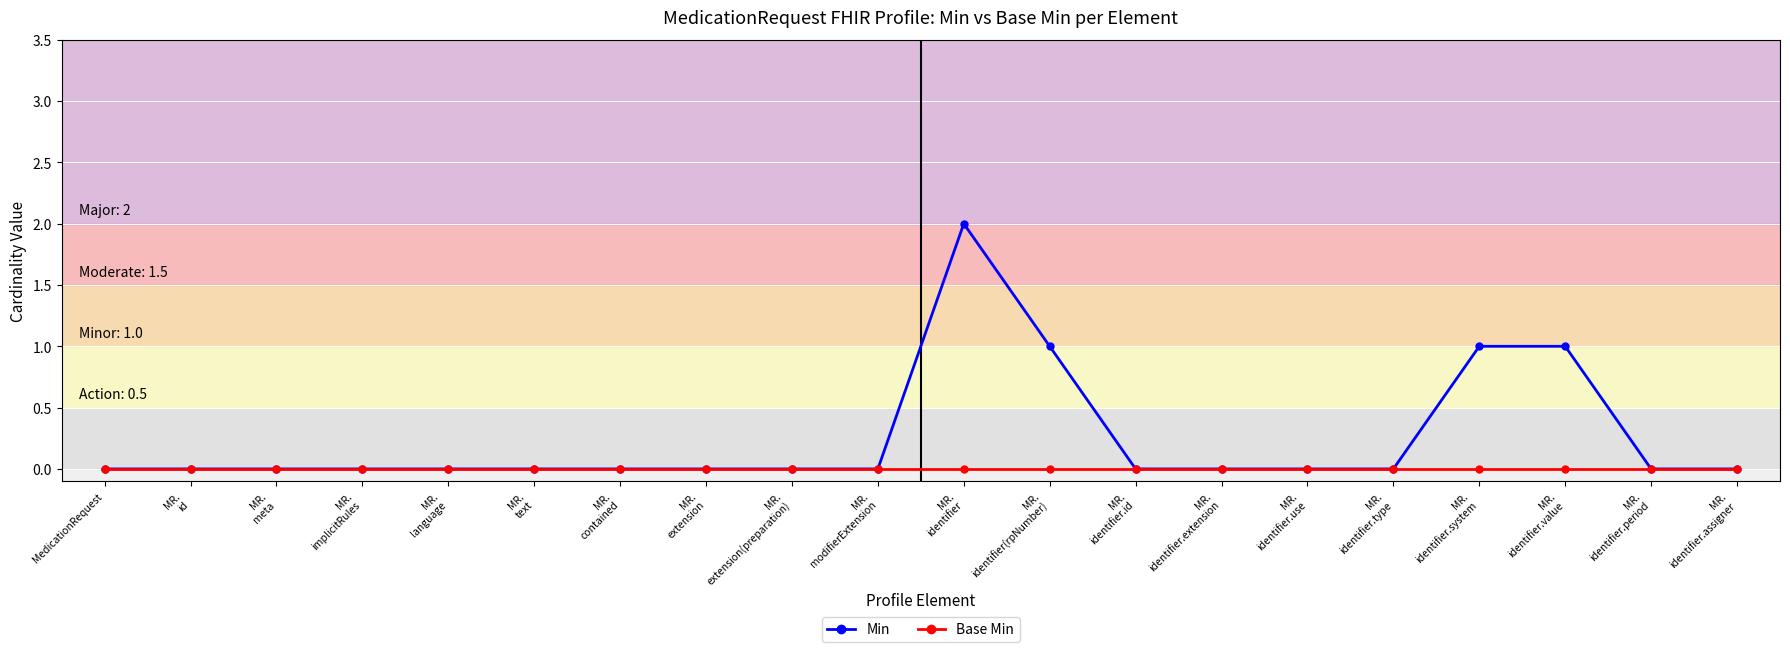

Count the number of categories in the chart.

20